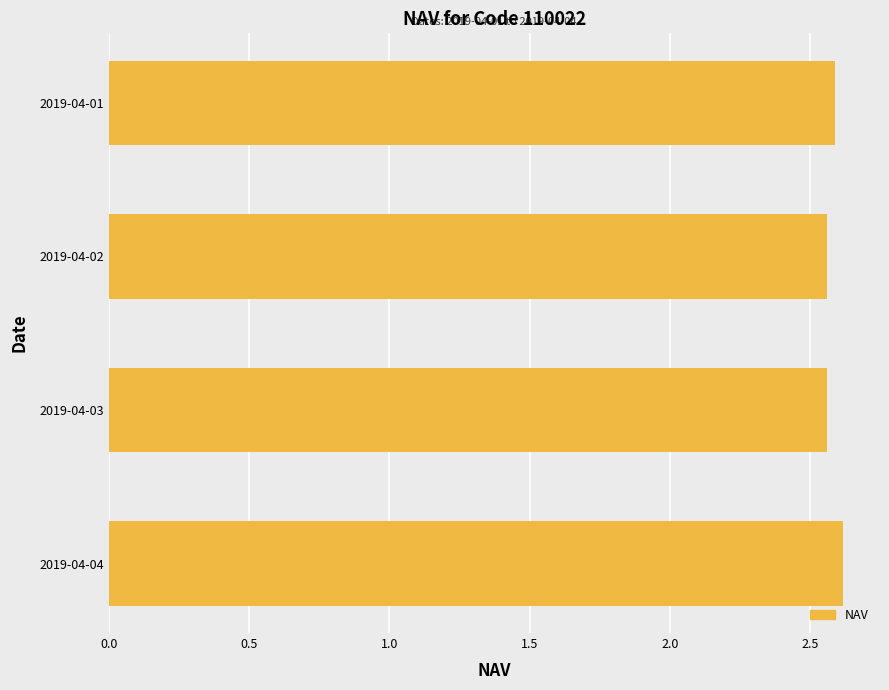

How many values are between 2 and 3?

4